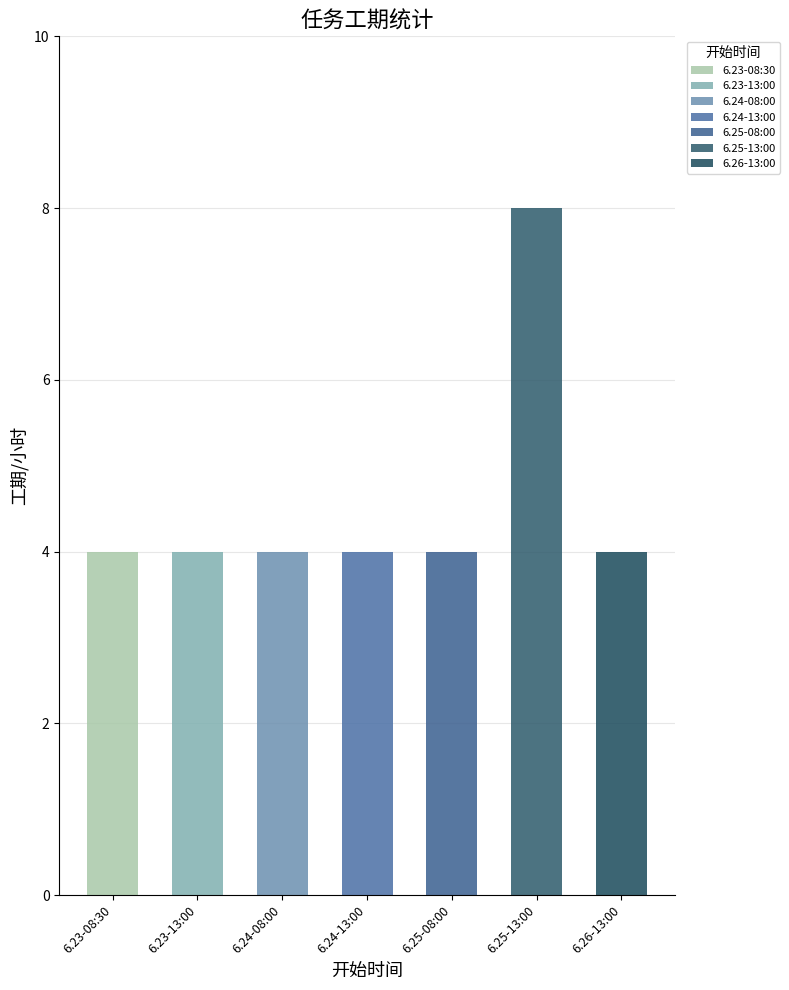

What is the label of the 1st bar from the left?

6.23-08:30